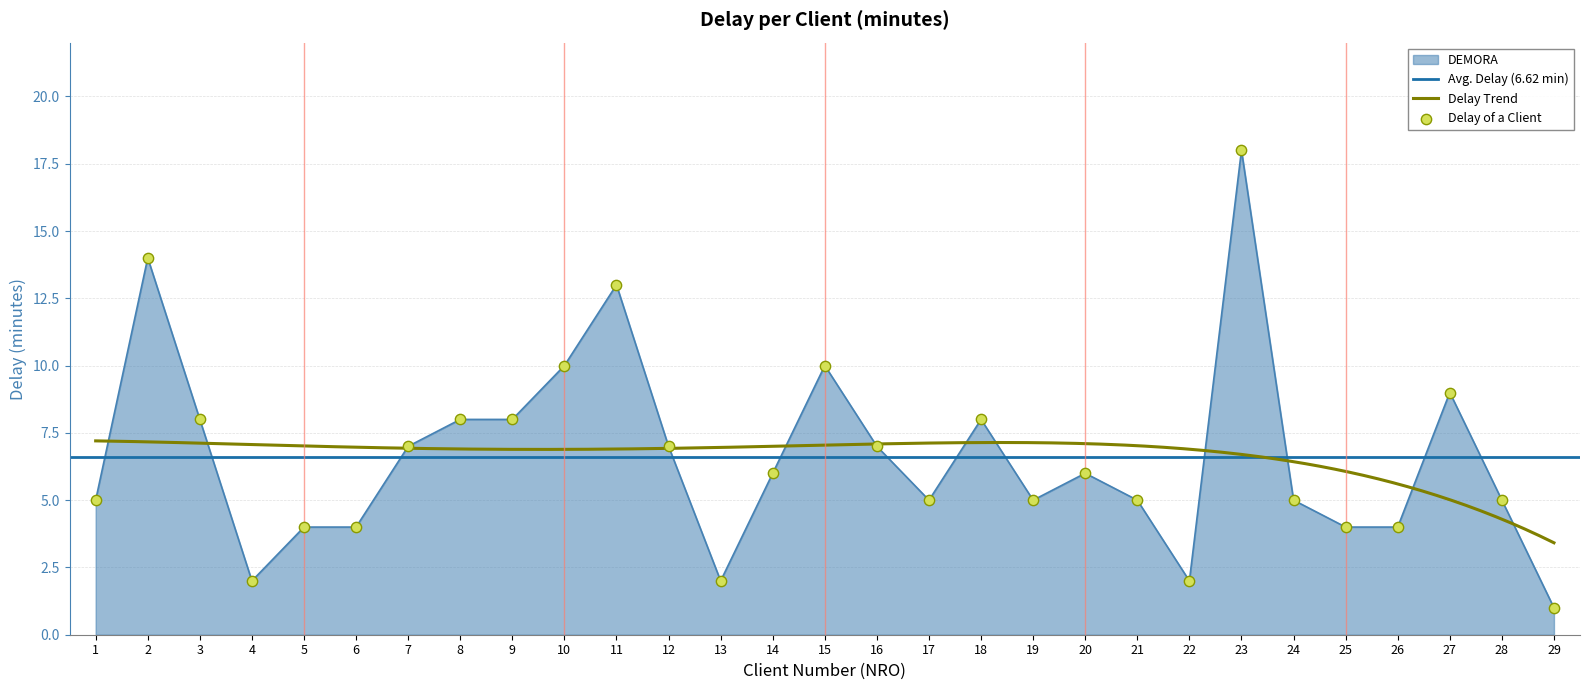

What is the change in value from 12 to 27?

+2